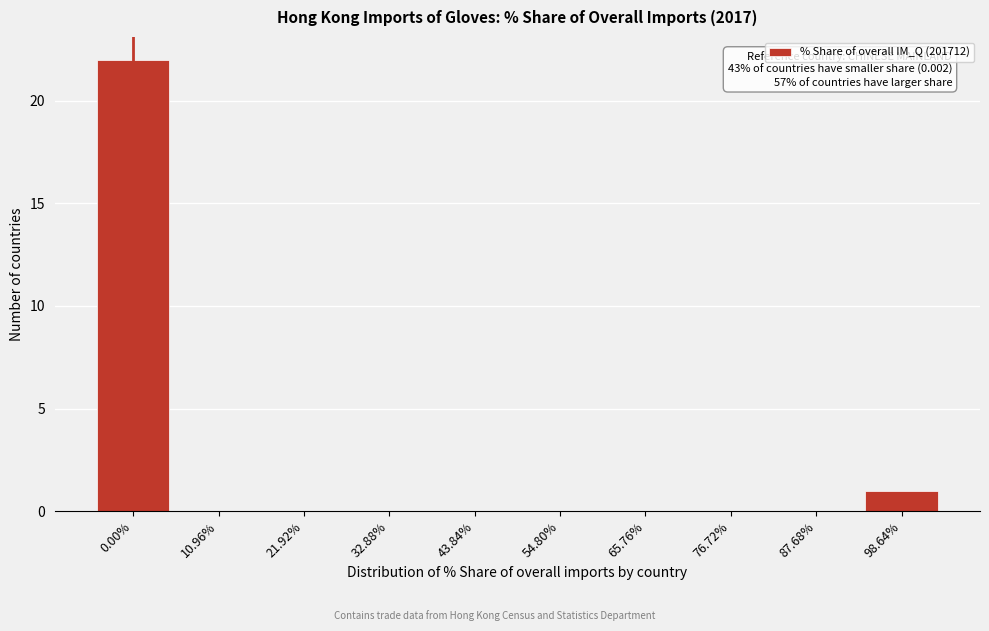

Reading left to right, what are all the values shown in this chart?

0.00%=22	10.96%=0	21.92%=0	32.88%=0	43.84%=0	54.80%=0	65.76%=0	76.72%=0	87.68%=0	98.64%=1